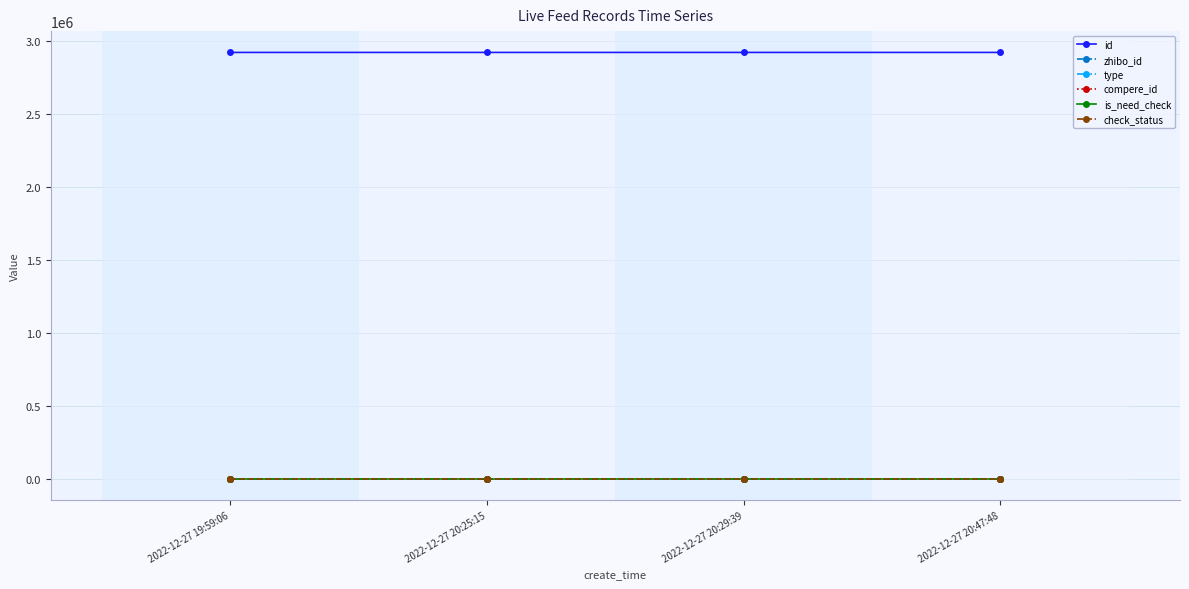

Is the value of zhibo_id at 2022-12-27 19:59:06 greater than the value of id at 2022-12-27 20:47:48?

No